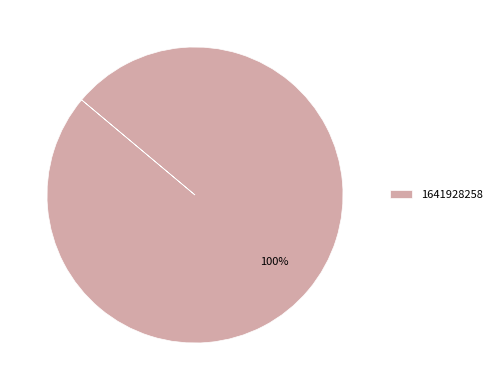

Is there a majority slice in this chart?

Yes